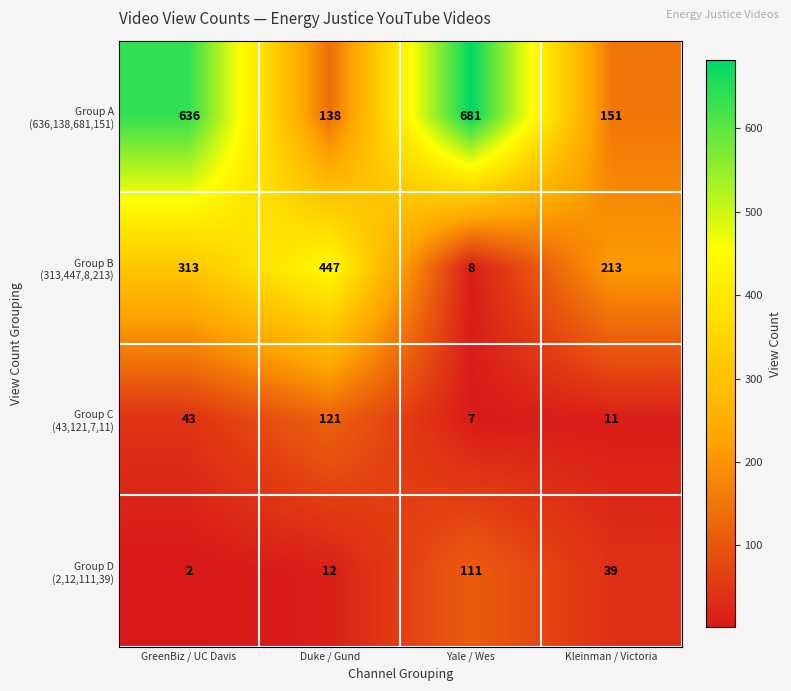

What is the maximum value shown in the chart?

681